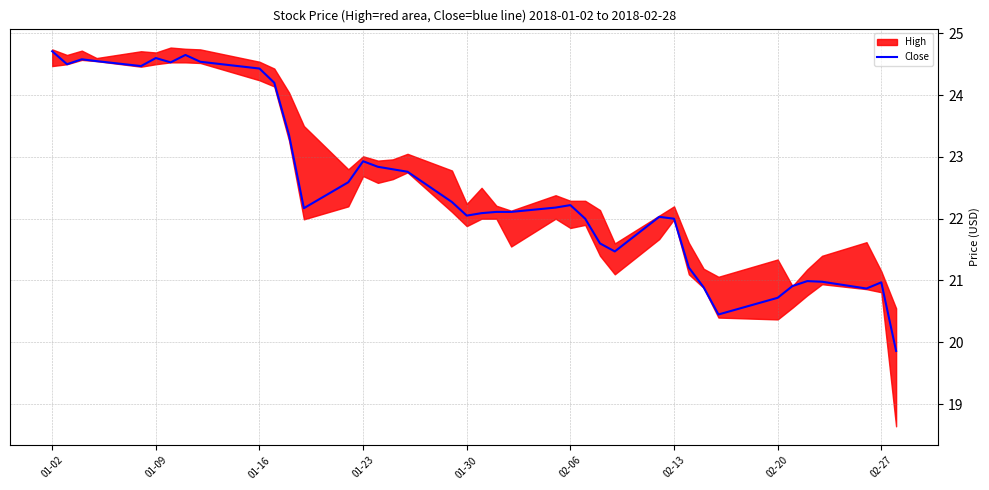

Does the chart display data point markers on the line(s)?

No